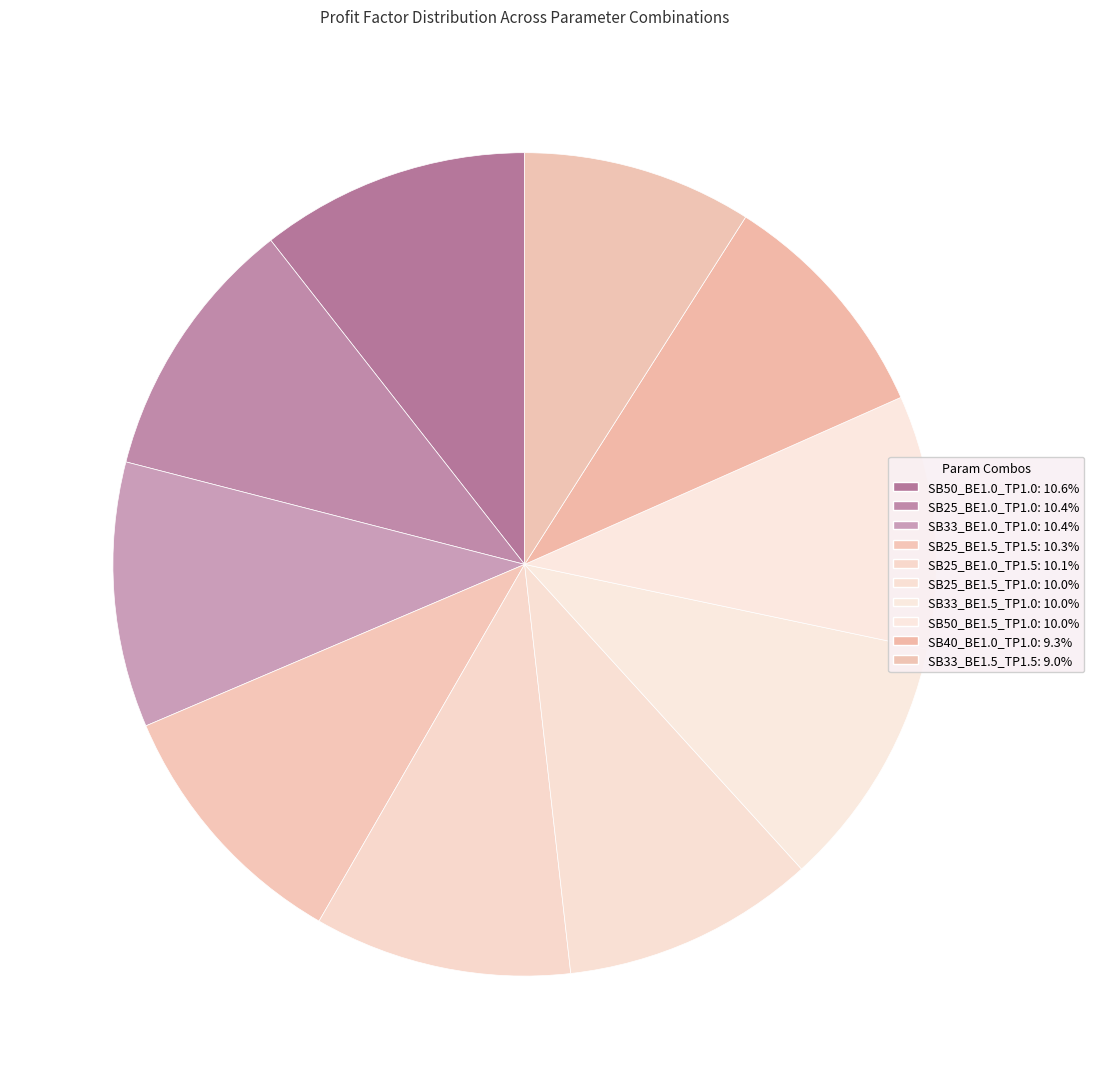

To the nearest percent, what is the difference between the largest and smallest slice percentages?

2%